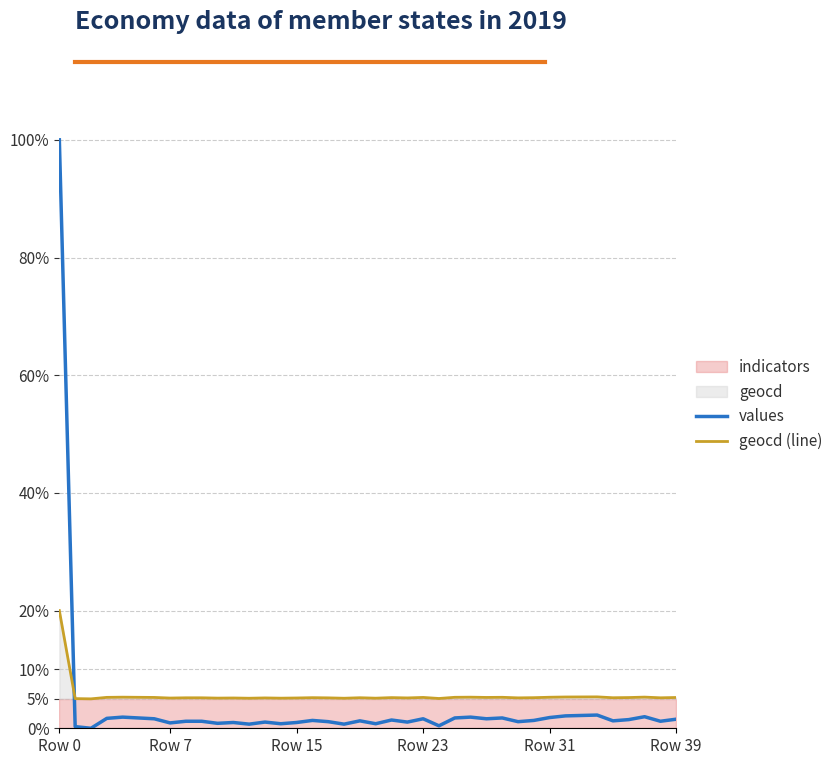

What is the difference between the maximum and minimum values in the geocd (line) series?

15.0